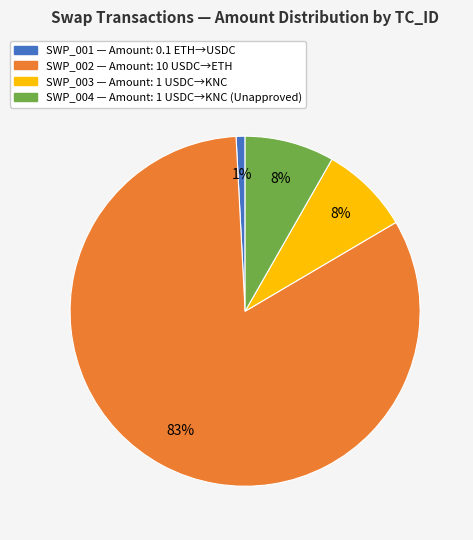

To the nearest percent, what is the combined percentage of SWP_002 and SWP_003?

91%